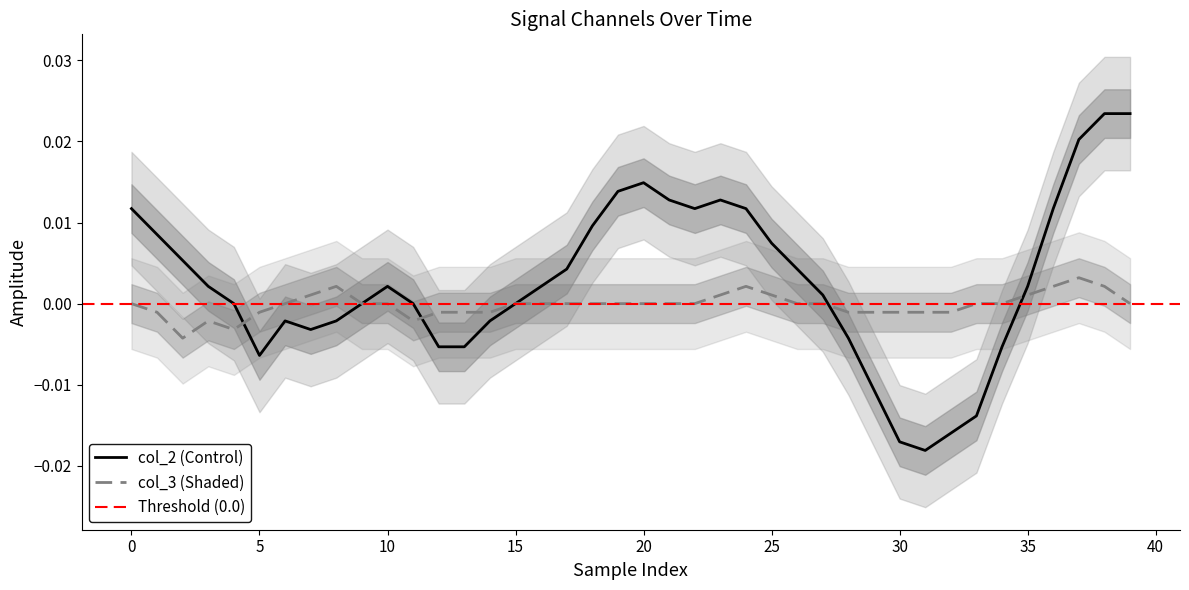

Is it true that col_2 equals 0.0 at 25?

False